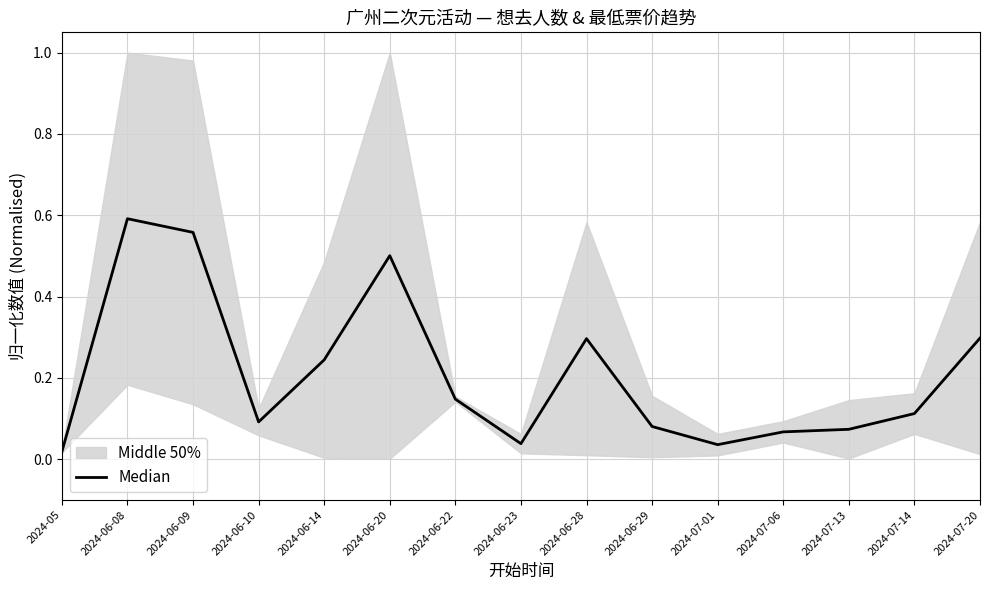

What is the sum of the values at 2024-06-14 and 2024-05?

0.3